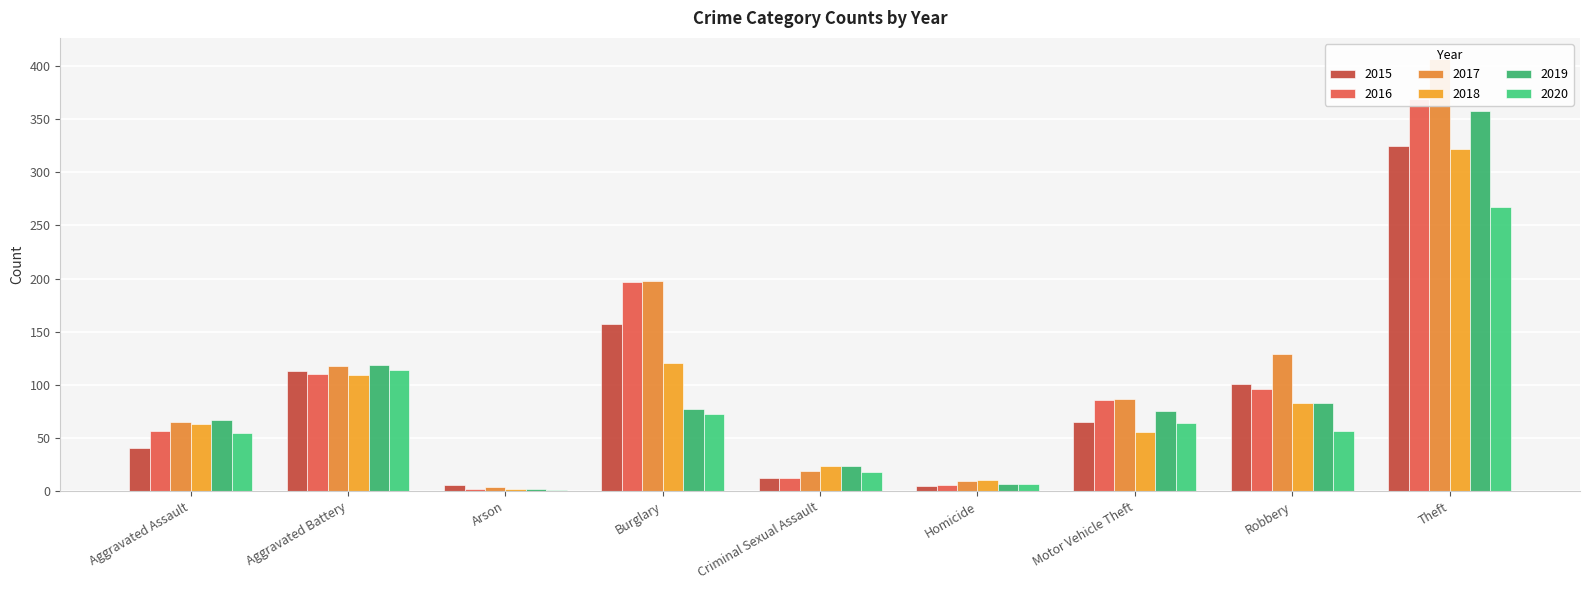

What is the difference between the 2020 values at Aggravated Battery and Theft?

153